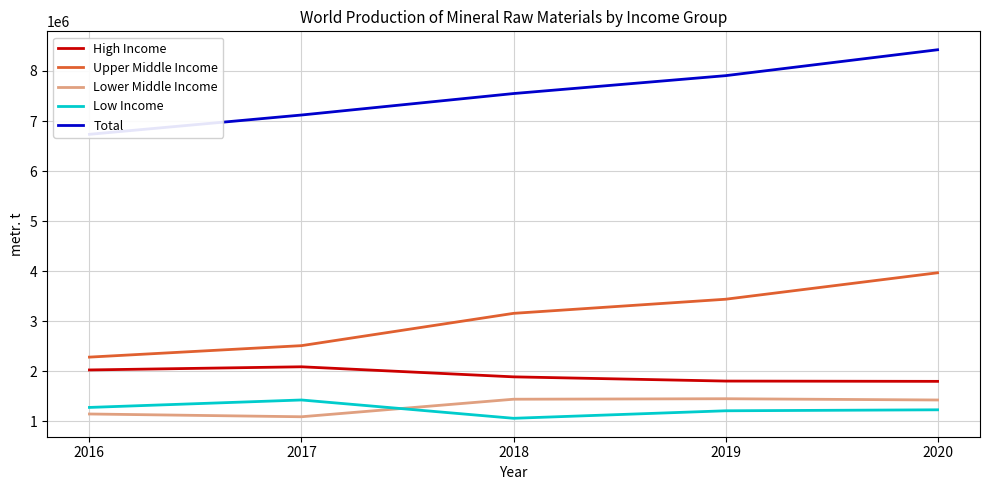

Count the number of data series in this chart.

5